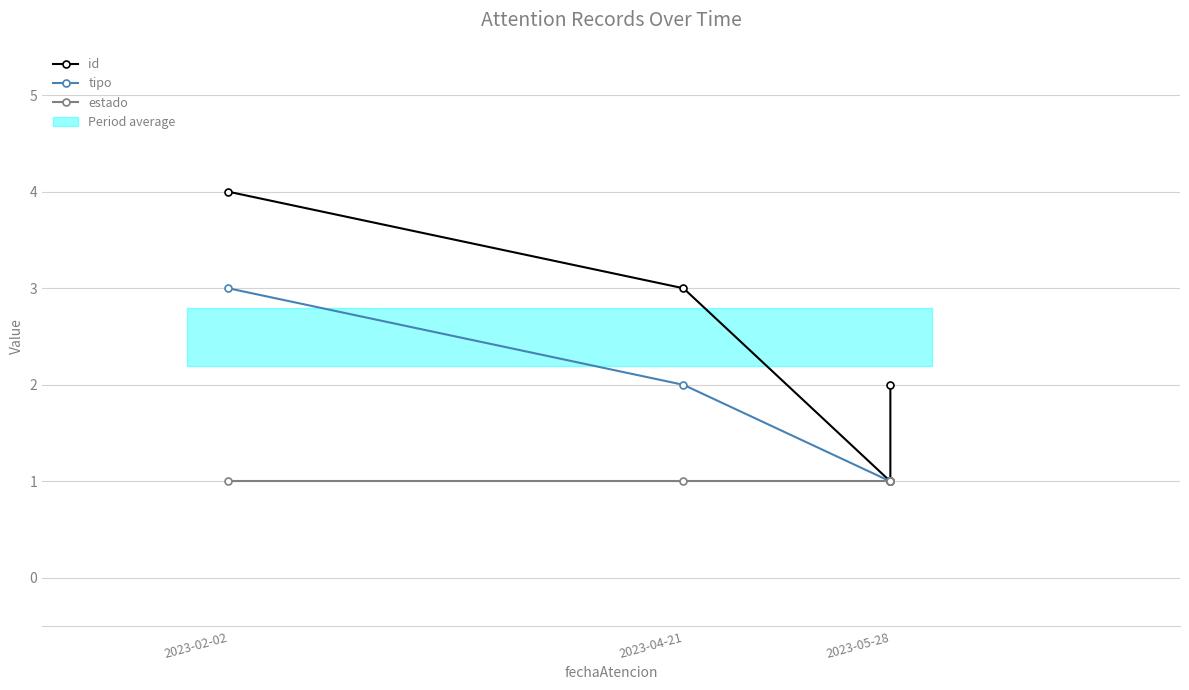

Which label corresponds to the largest value in the chart?

2023-02-02